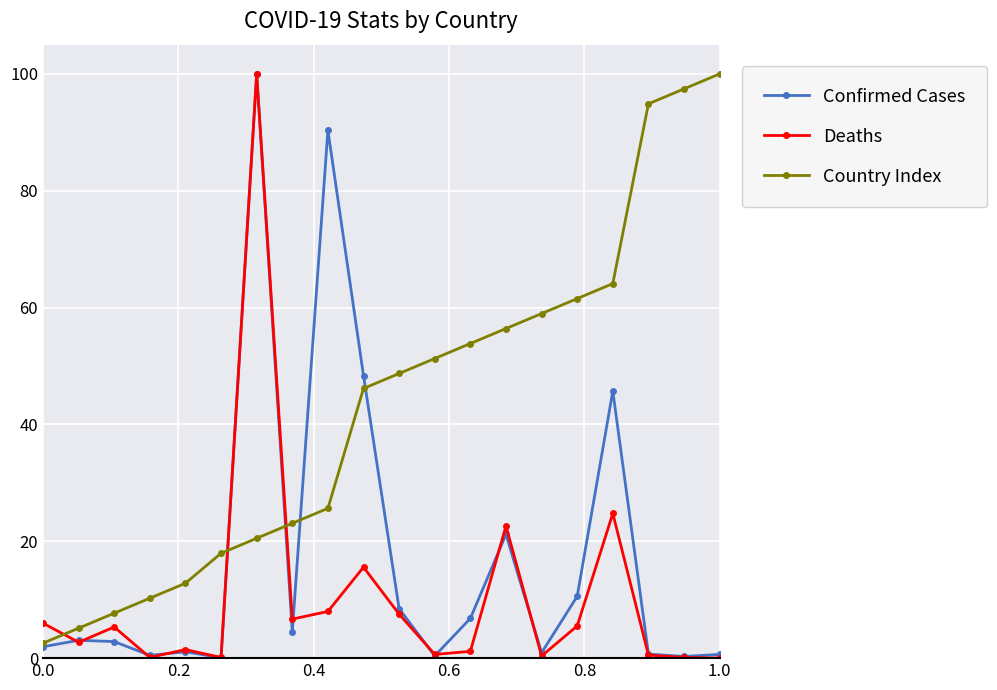

What are all the series names shown in the legend?

Confirmed Cases, Deaths, Country Index